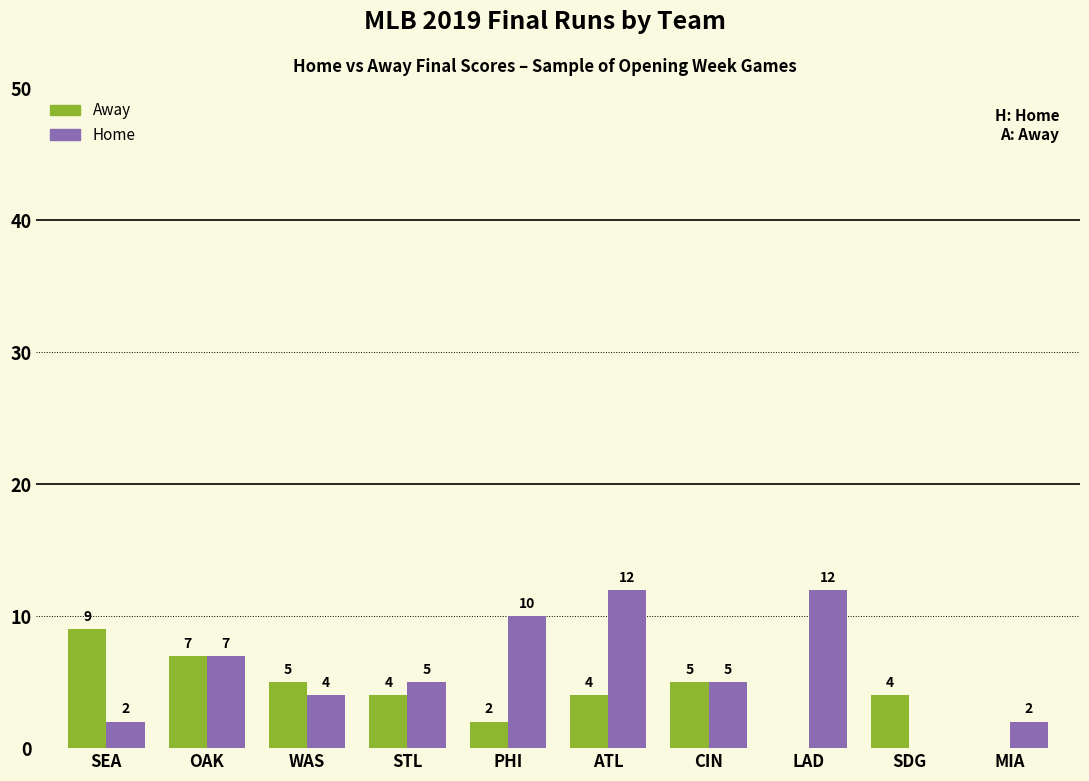

Which series has the widest spread of values?

Home